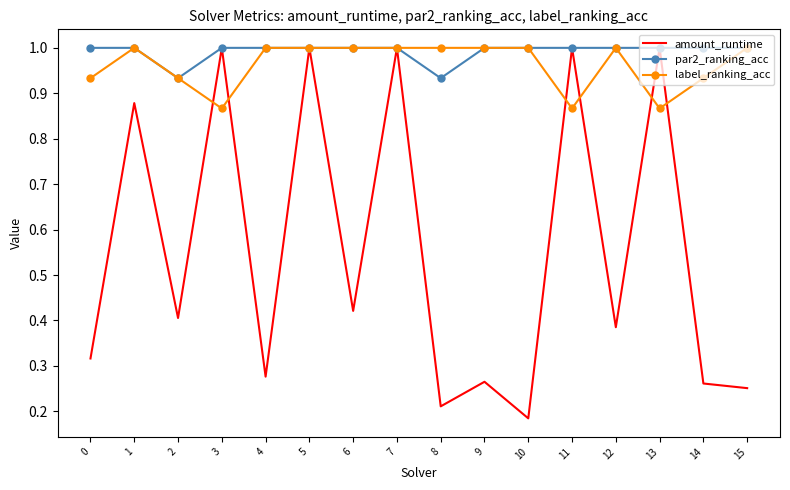

What is the difference between the maximum and second lowest values in the amount_runtime series?

0.8